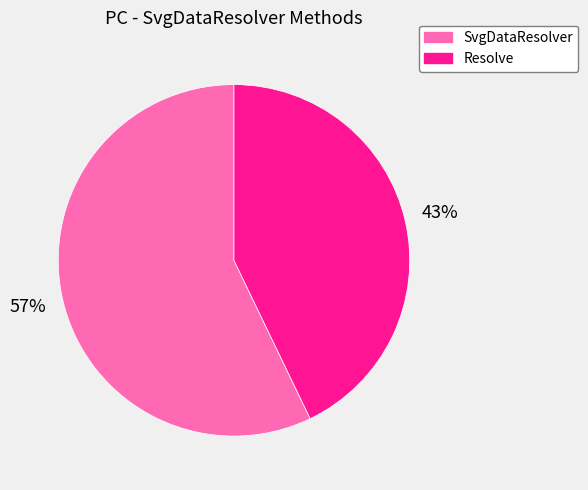

To the nearest percent, what portion does SvgDataResolver represent?

57%